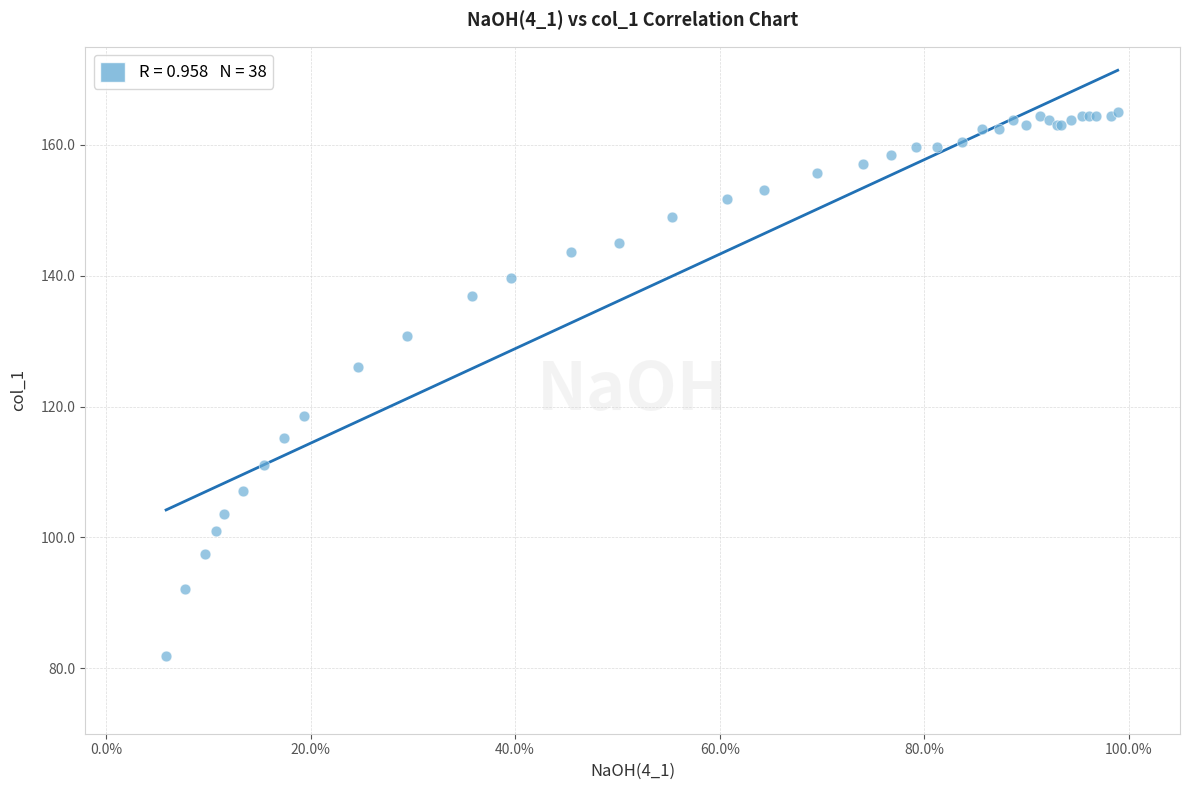

What Y value in the scatter plot is closest to 123?

126.0